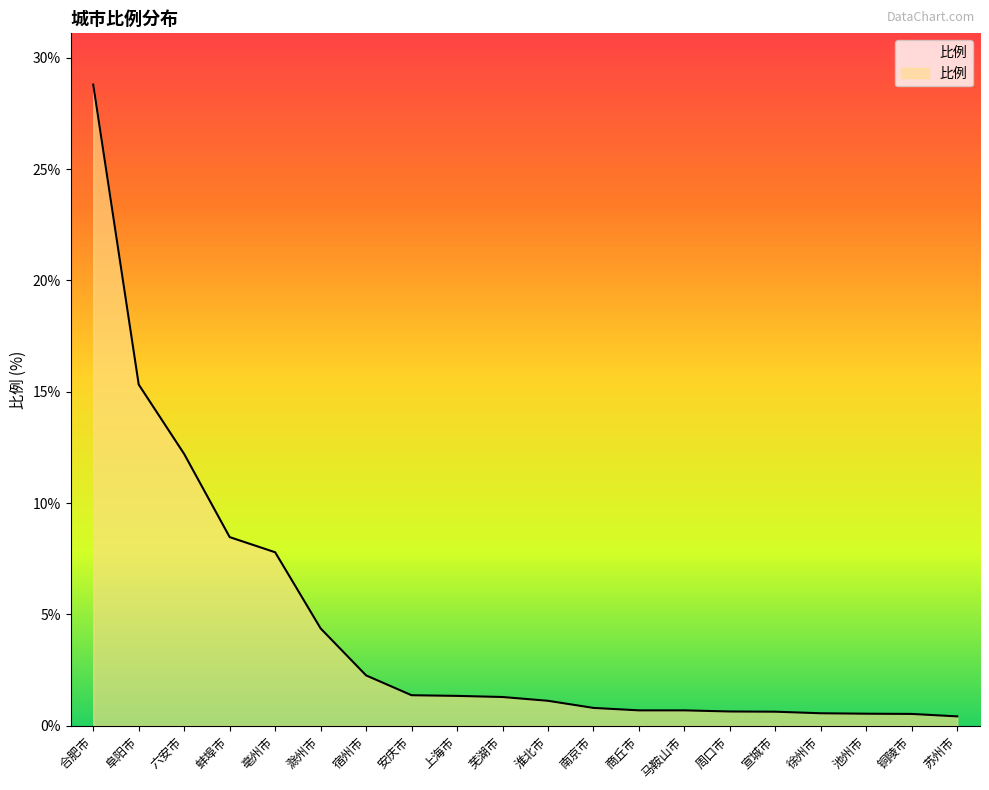

What is the ratio of the value at 南京市 to the value at 芜湖市?

0.6